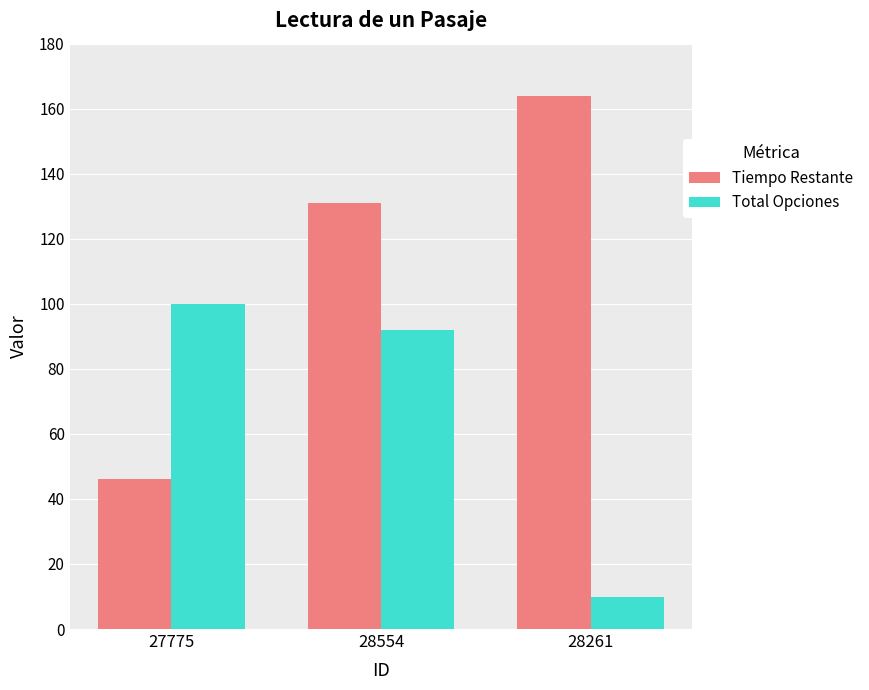

What is the average value of the Tiempo Restante series?

114